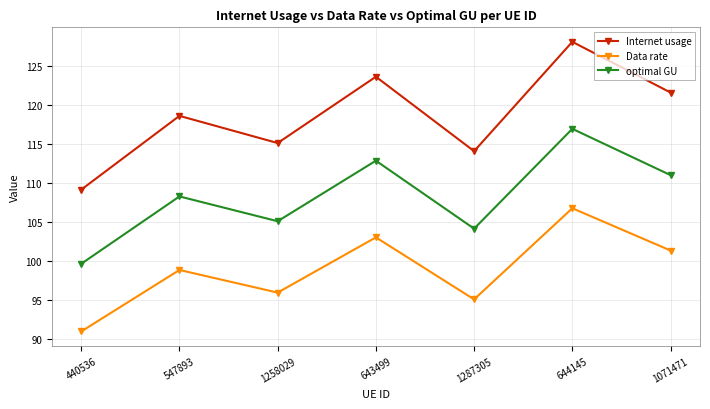

What is the sum of the Data rate values at 1258029 and 1287305?

190.9